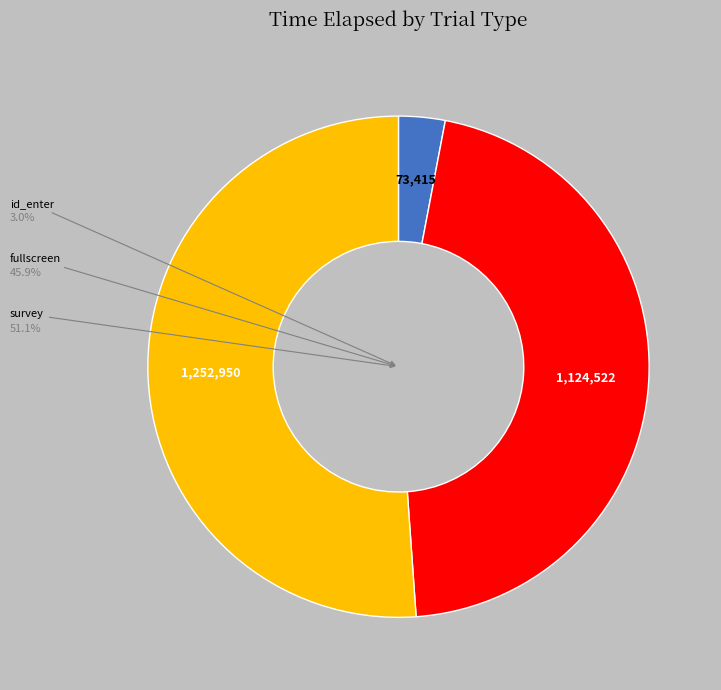

Is there any slice that represents more than half of the pie?

Yes